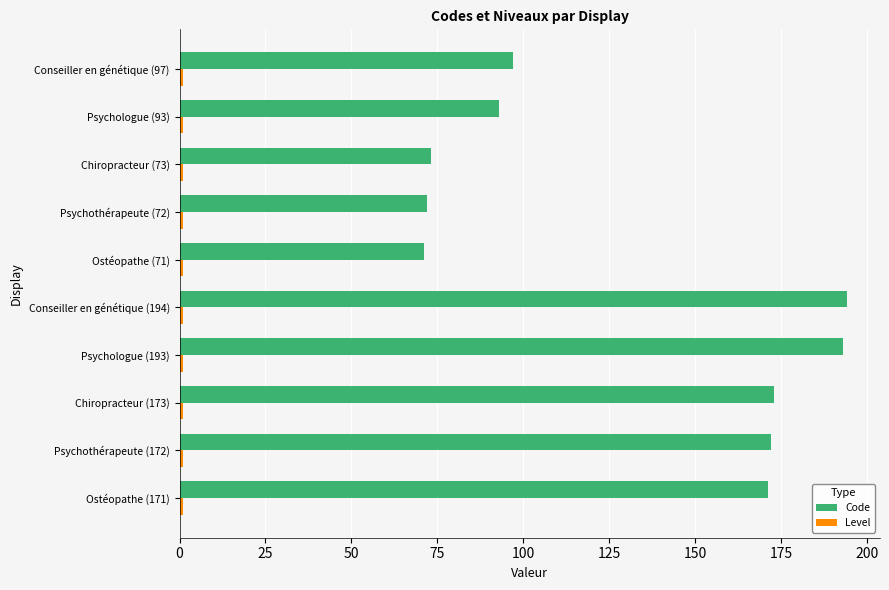

What is the difference between the maximum and minimum values in the Code series?

123